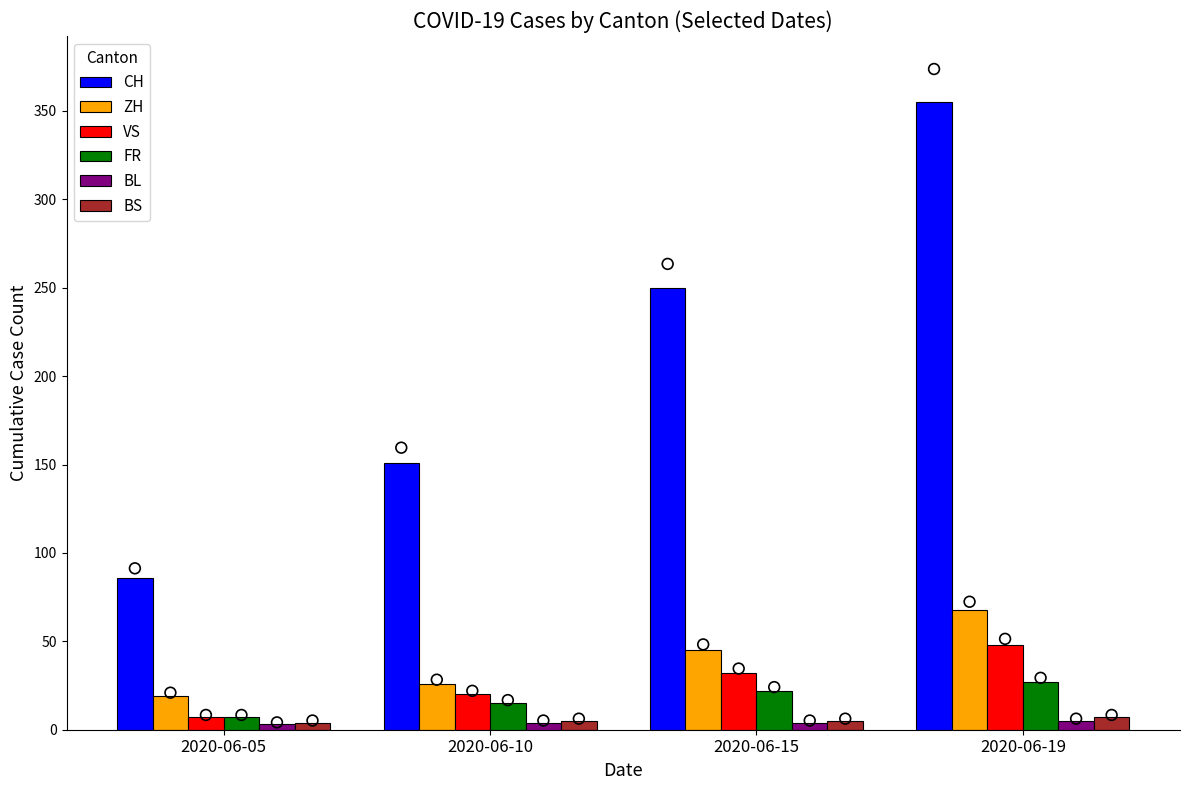

At which category is the sum across all series the highest?

2020-06-19